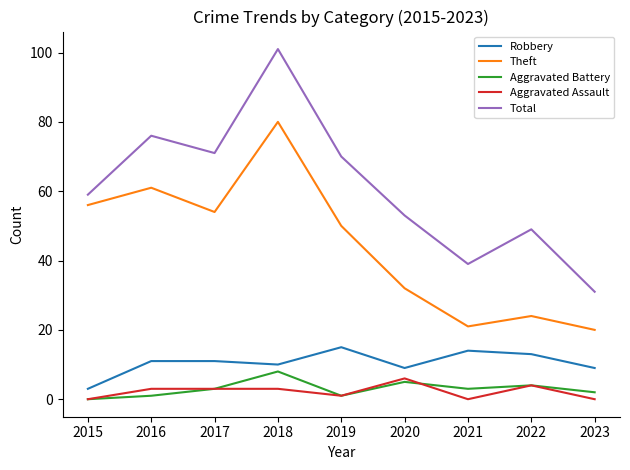

What is the difference between the second highest and minimum values in the Total series?

45